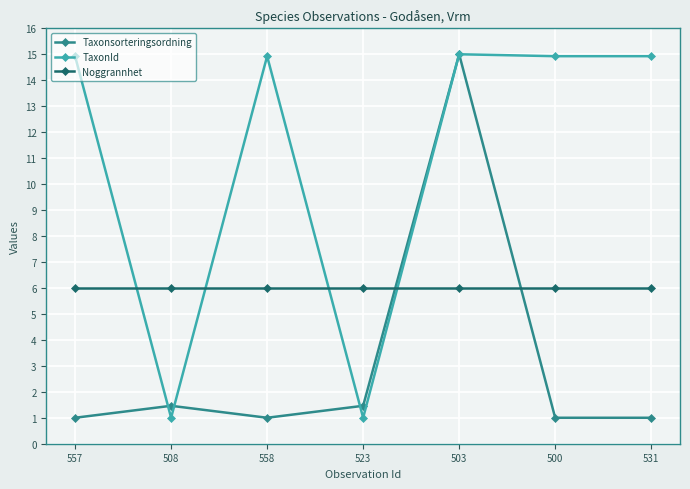

List the series in order of their overall mean, highest first.

TaxonId, Noggrannhet, Taxonsorteringsordning